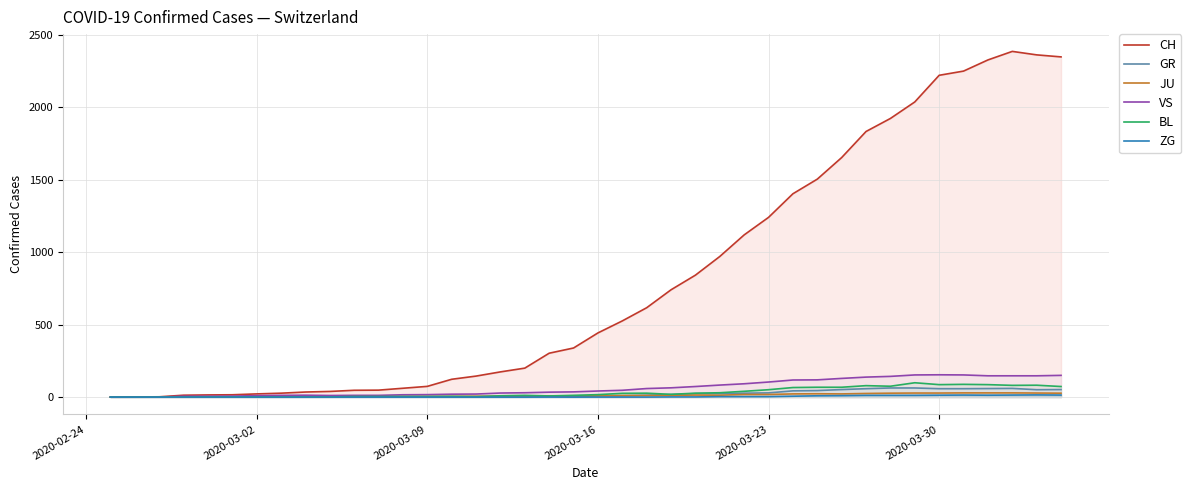

True or false: CH and BL cross at least once.

False